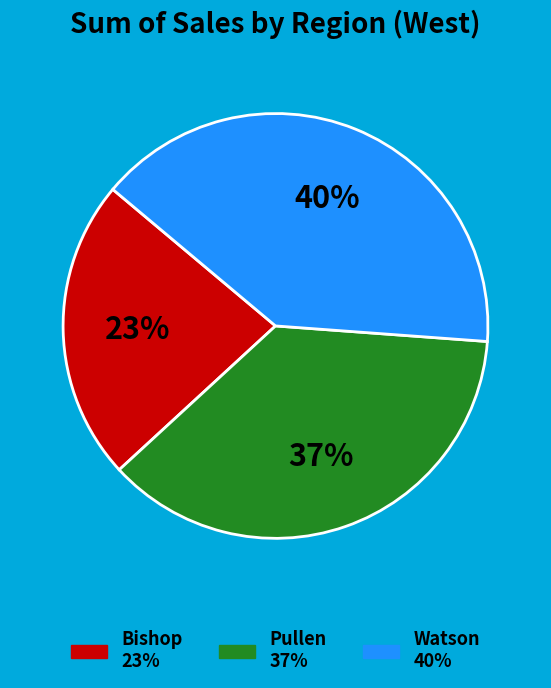

Is there a majority slice in this chart?

No